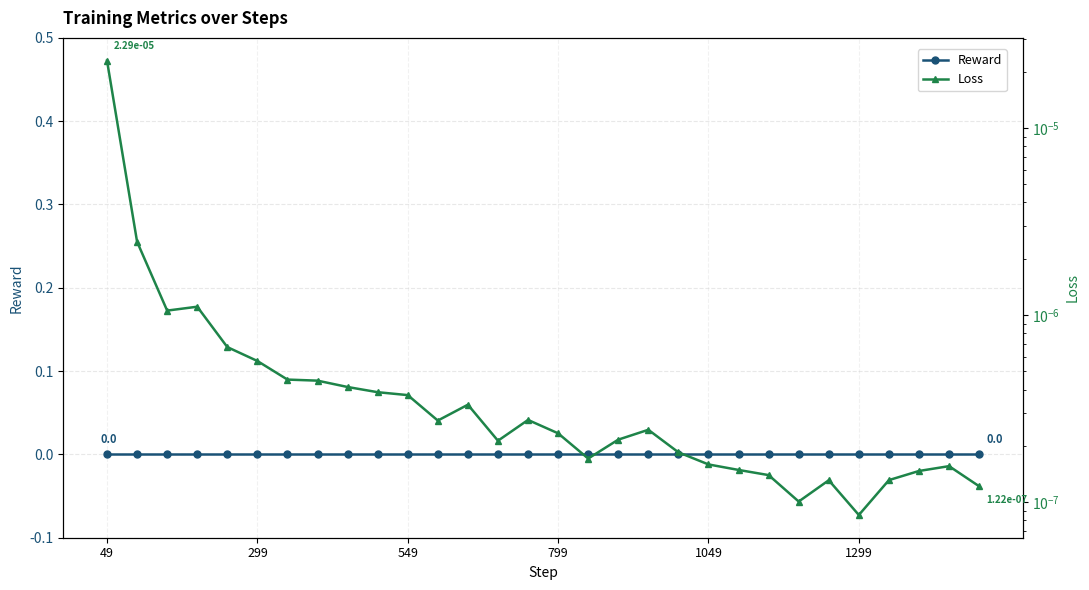

True or false: Reward and Loss cross at least once.

False